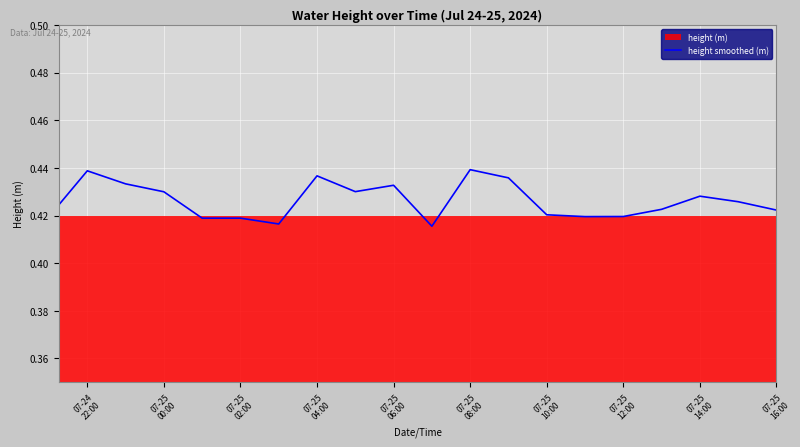

What is the sum of all values?

8.5